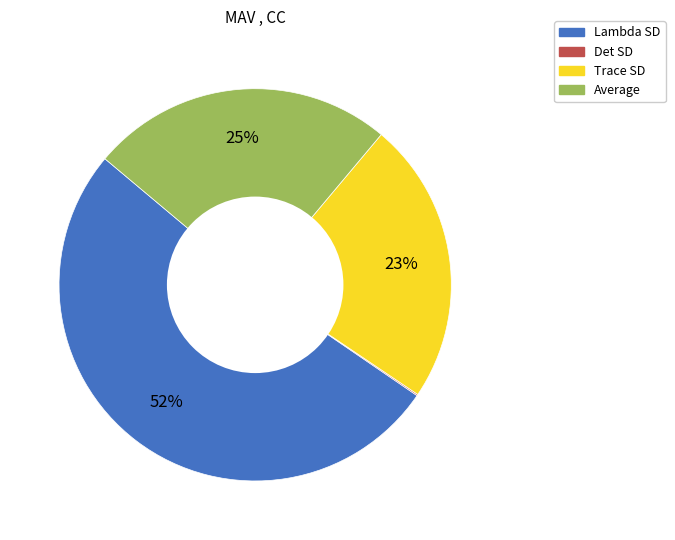

The Average slice represents 33% of the pie. True or false?

False